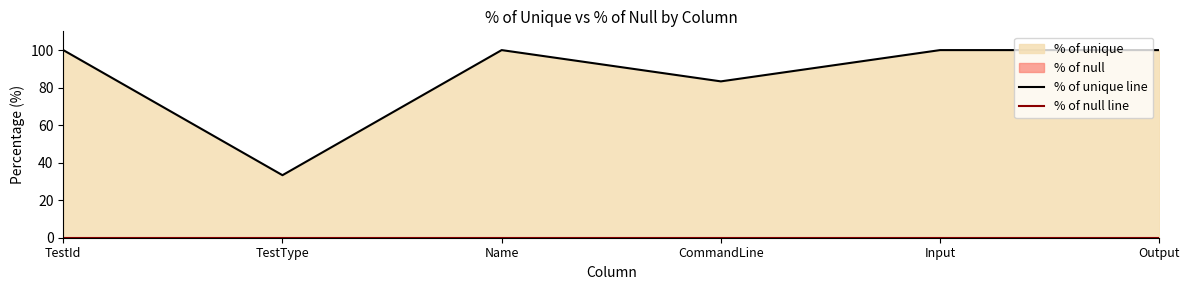

Where is the first local maximum for % of unique line?

Name